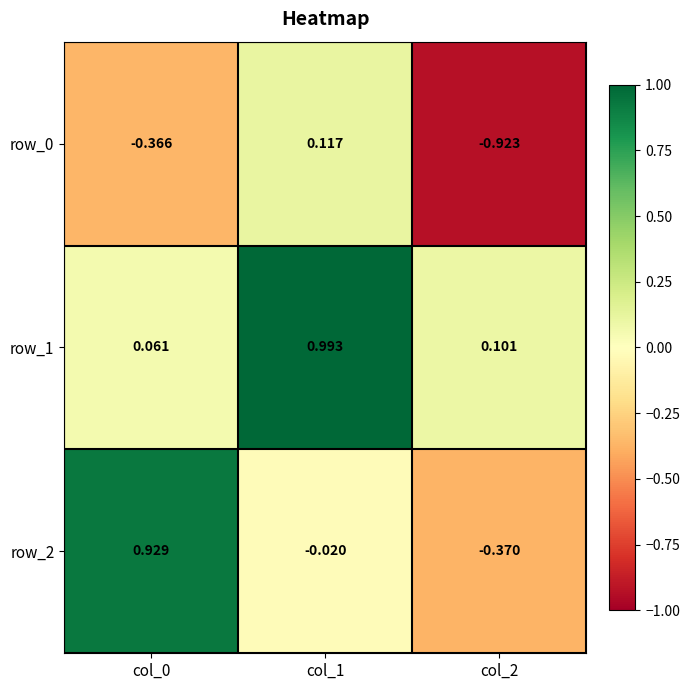

What is the difference between the maximum and minimum values in the row_2 series?

1.3